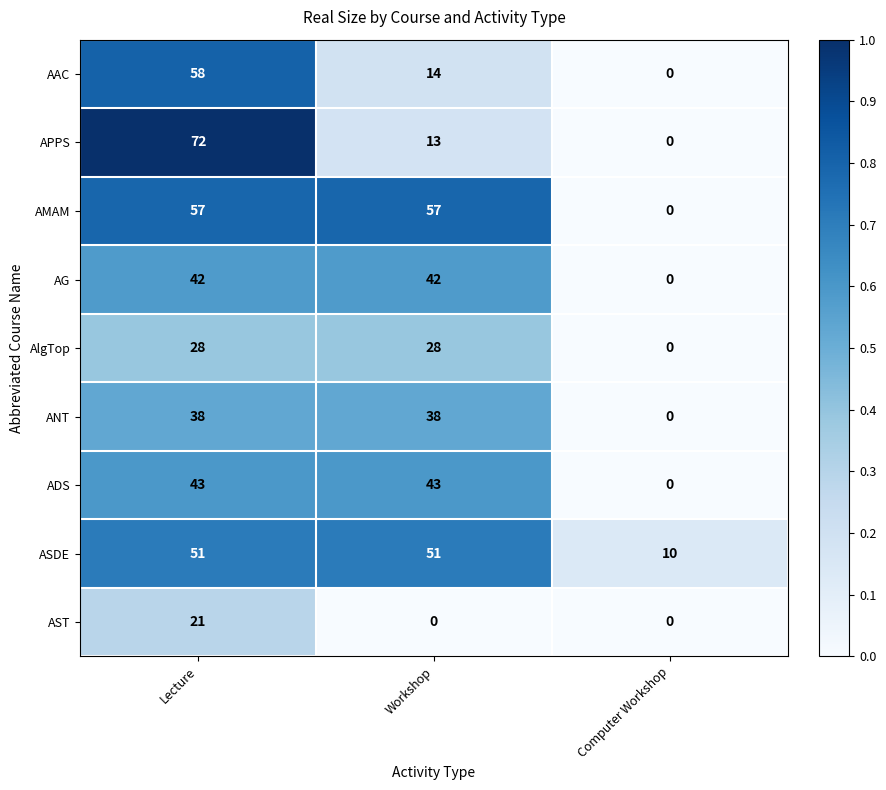

How many APPS values are between 0 and 72?

3